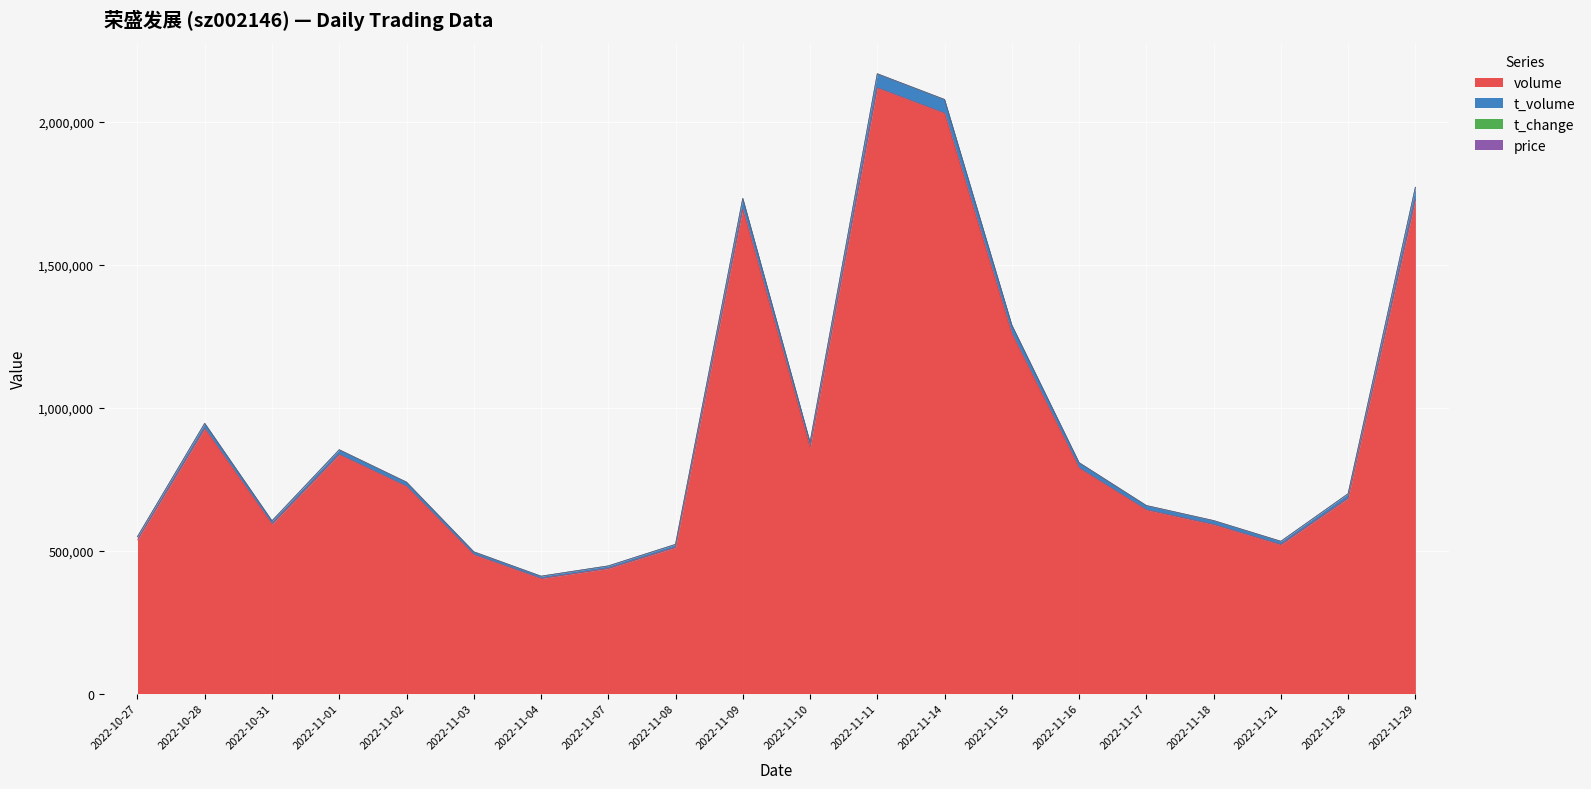

What is the difference between the maximum and minimum values in the volume series?

1715779.0